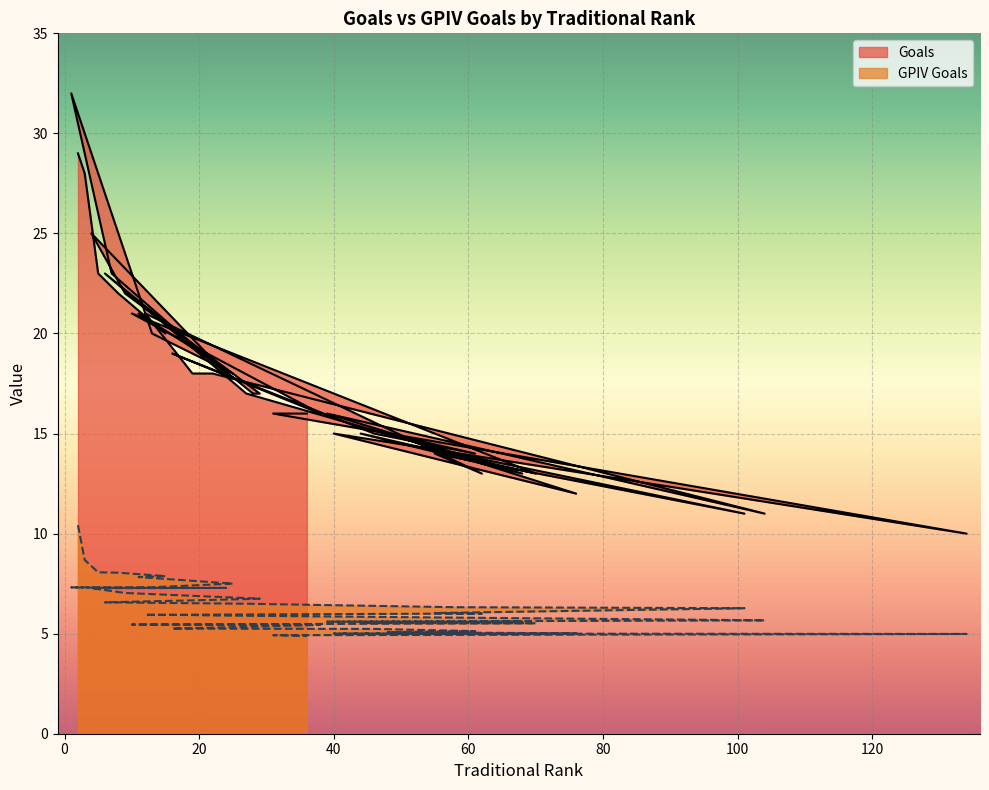

True or false: Goals has a value of 15.0 at 44.

True